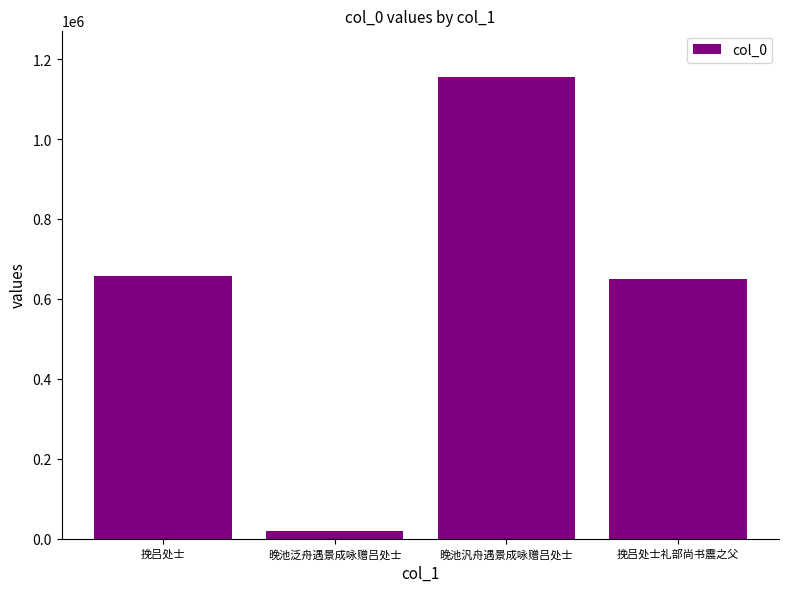

Reading right to left, extract all data points from this chart.

挽吕处士礼部尚书震之父=650182	晚池汎舟遇景成咏赠吕处士=1156510	晚池泛舟遇景成咏赠吕处士=19538	挽吕处士=658075